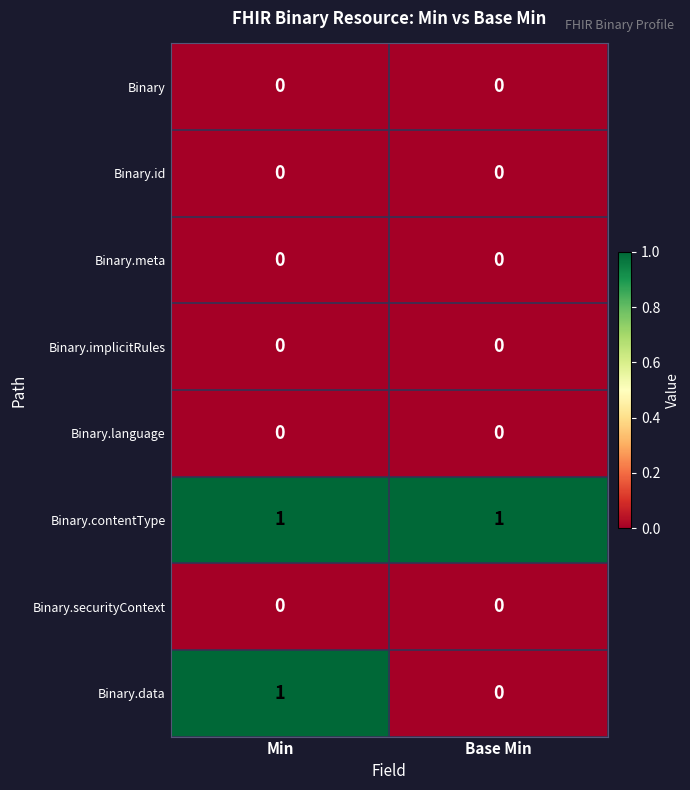

At which category is the sum across all series the highest?

Min